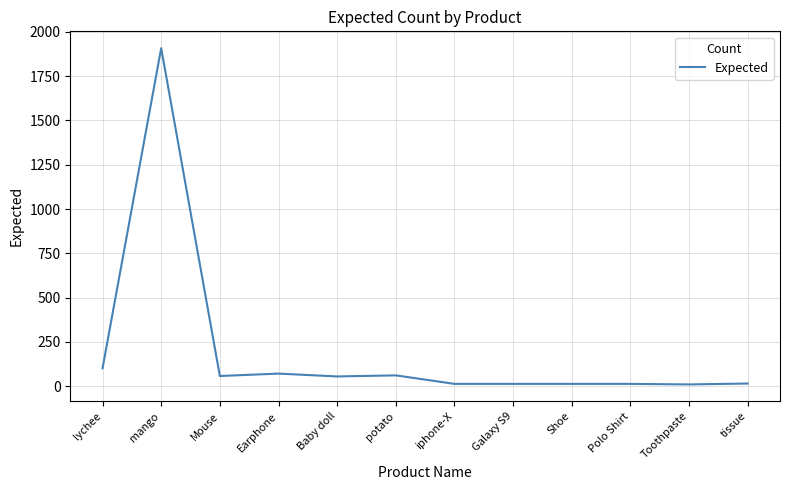

What is the ratio of the value at Baby doll to the value at Earphone?

0.8